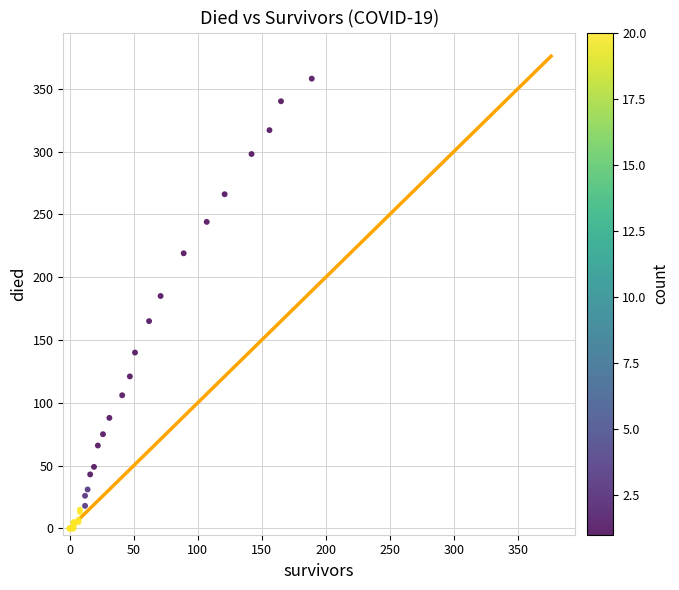

What Y value in the scatter plot is closest to 179?

185